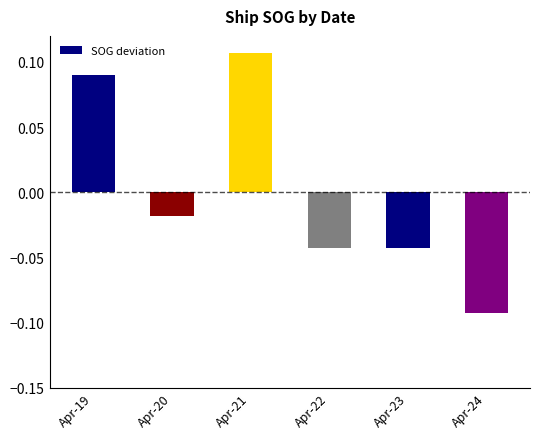

Between Apr-24 and Apr-21, which is larger?

Apr-21